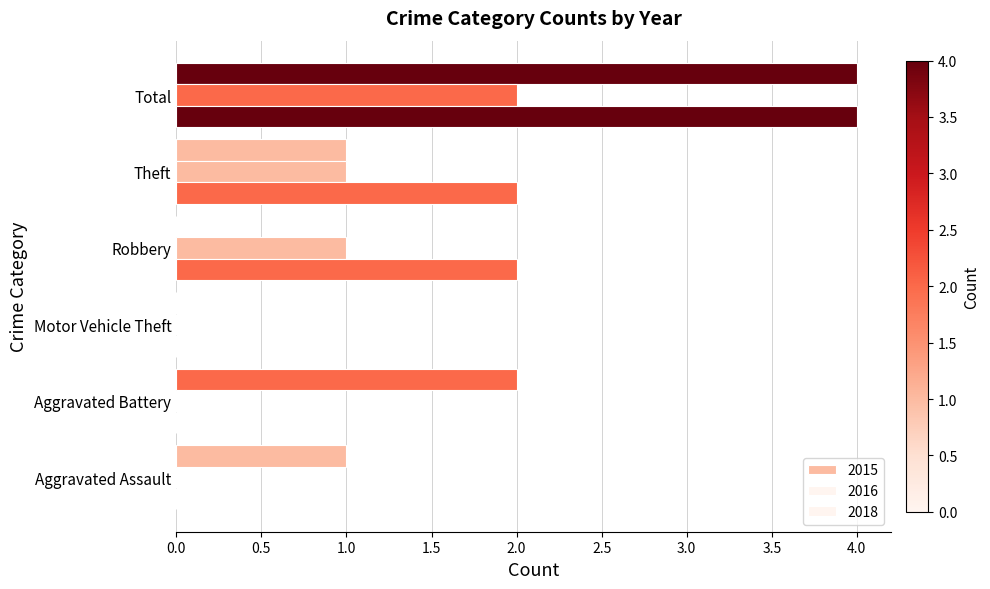

Count the number of data series in this chart.

3